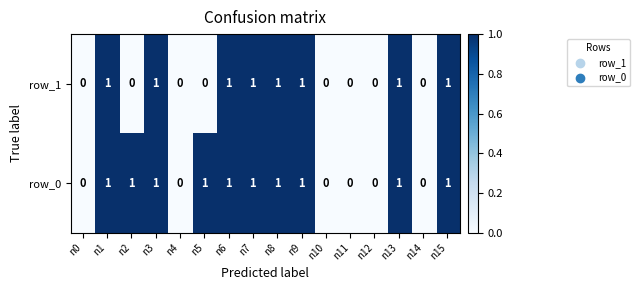

What is the highest value of the row_1 series?

1